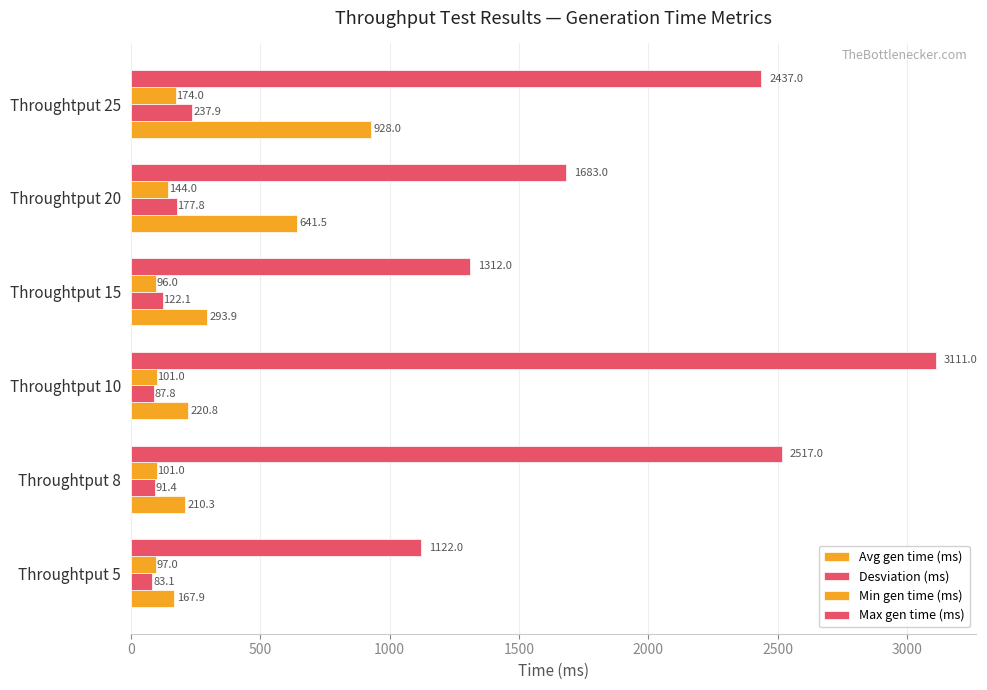

How many series are shown in this chart?

4